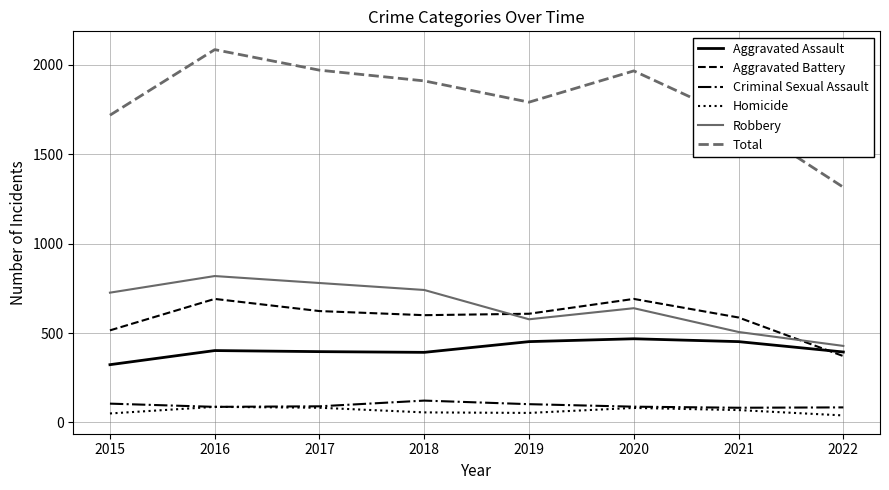

What is the difference between the highest and lowest values at 2019?

1739